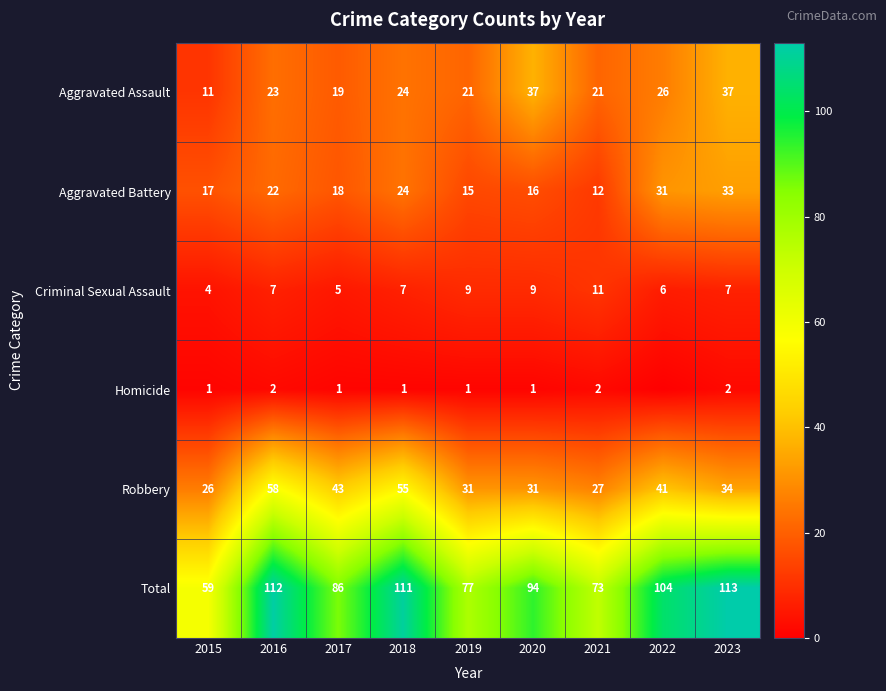

At how many categories does at least one series exceed 40?

9